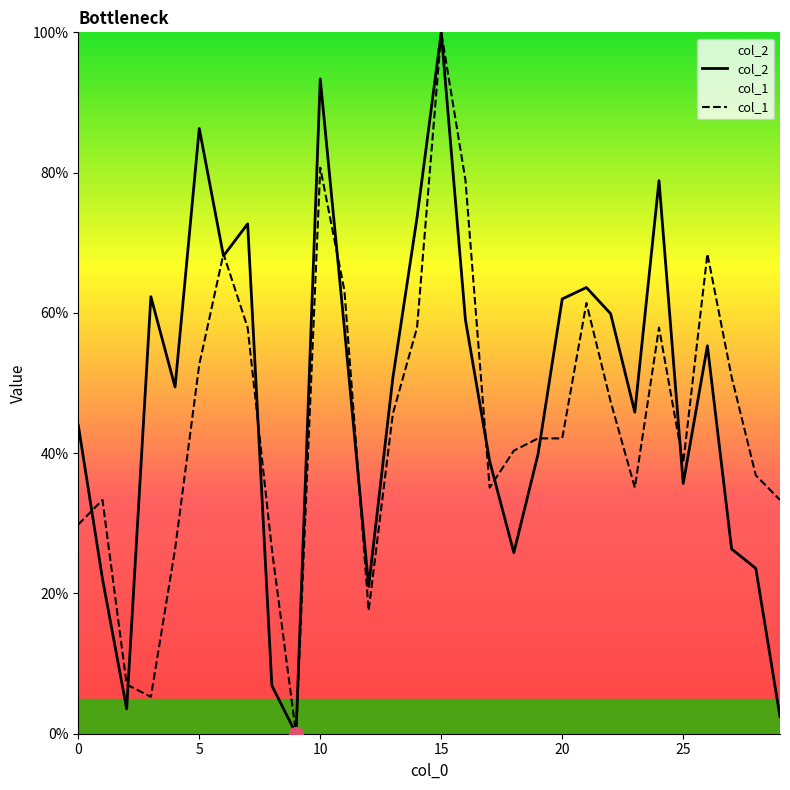

What is the spread (max minus min) of values at 23?

10.8